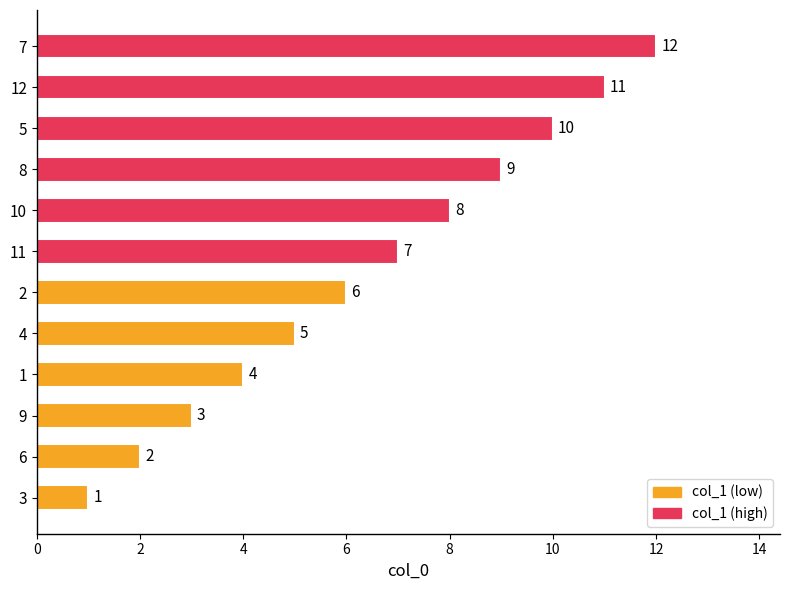

True or false: the data shows 2 at 6.

True